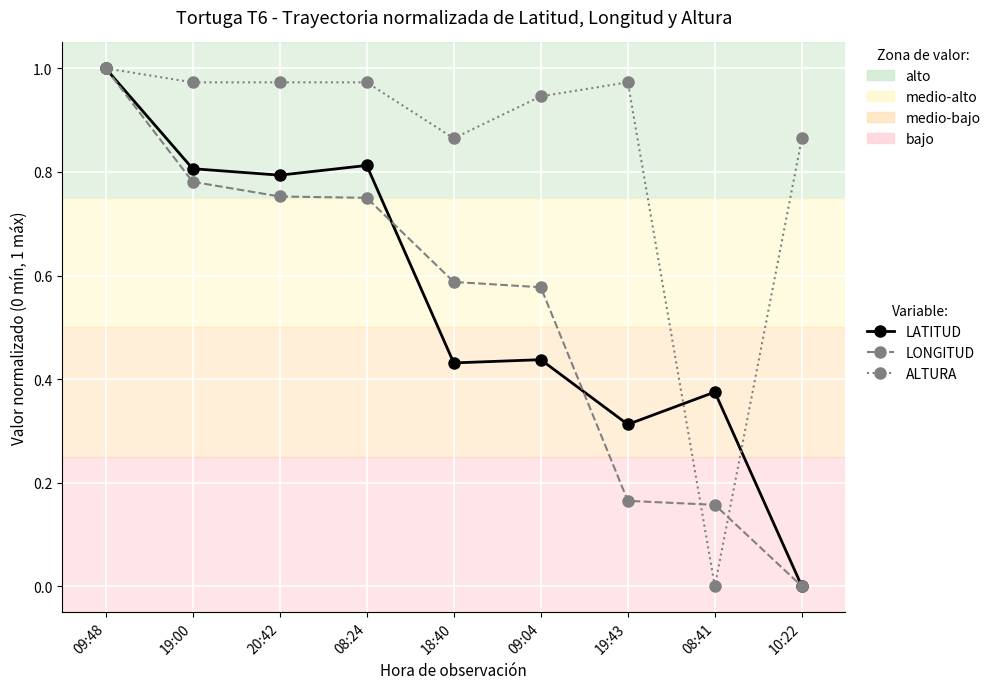

What are all the series names shown in the legend?

LATITUD, LONGITUD, ALTURA